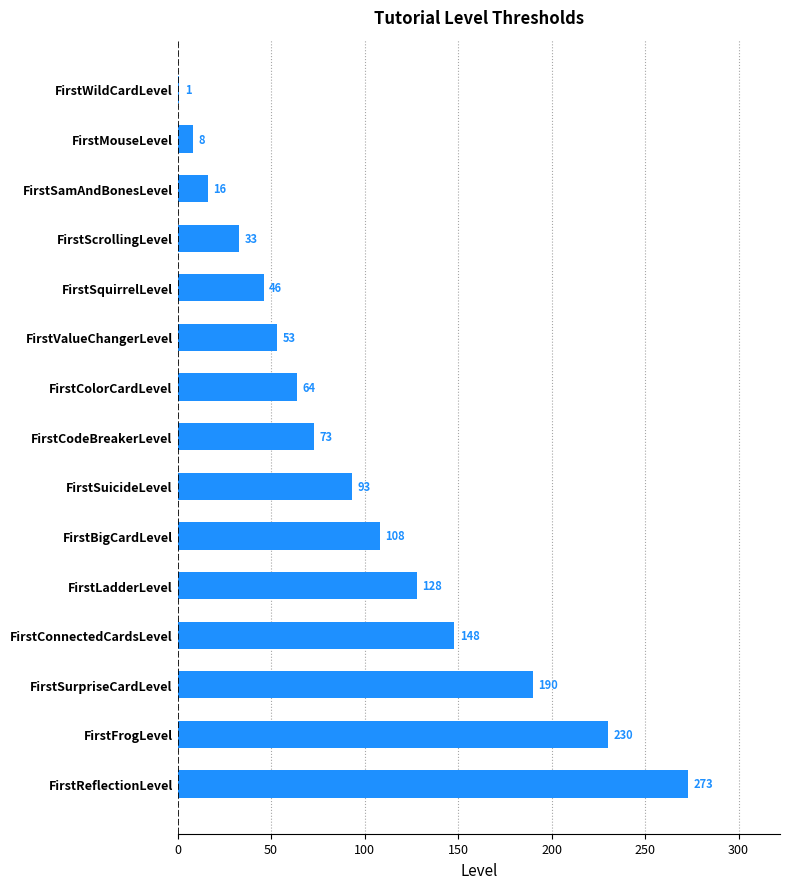

Which category has the lowest value across all series?

FirstWildCardLevel